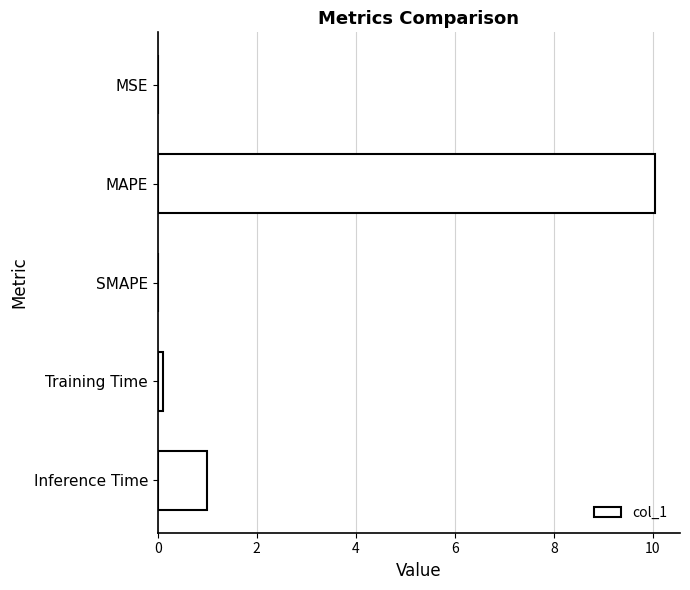

Which category has the highest value across all series?

MAPE